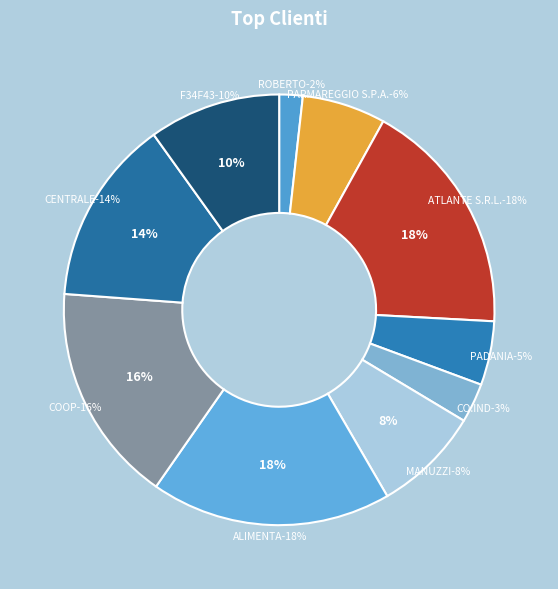

What percentage is the PARMAREGGIO S.P.A. slice, to the nearest percent?

6%